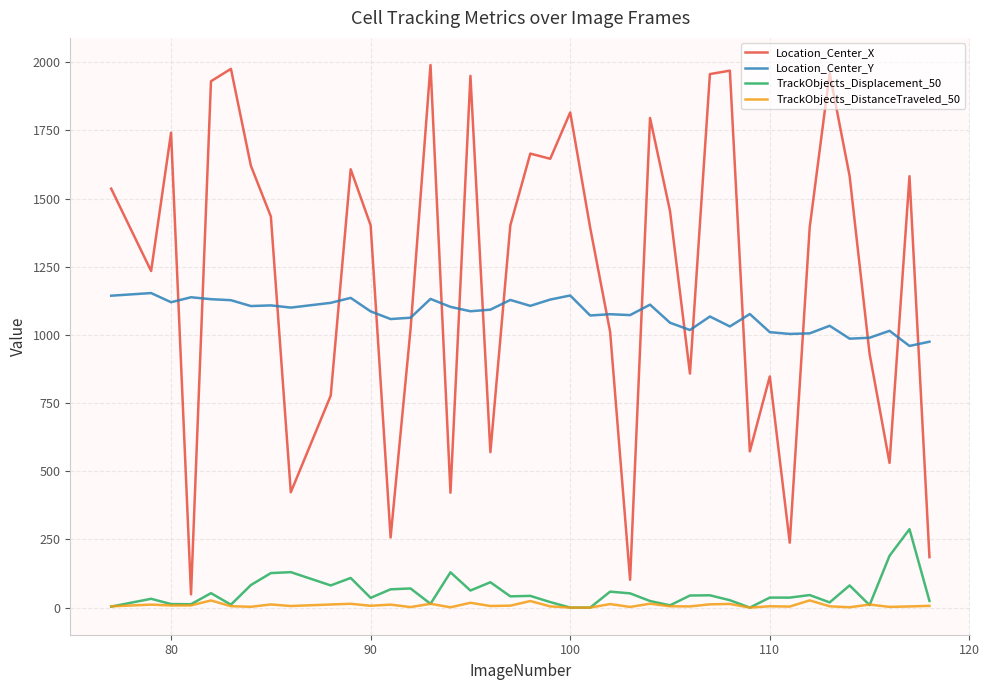

True or false: TrackObjects_Displacement_50 and Location_Center_Y cross at least once.

False